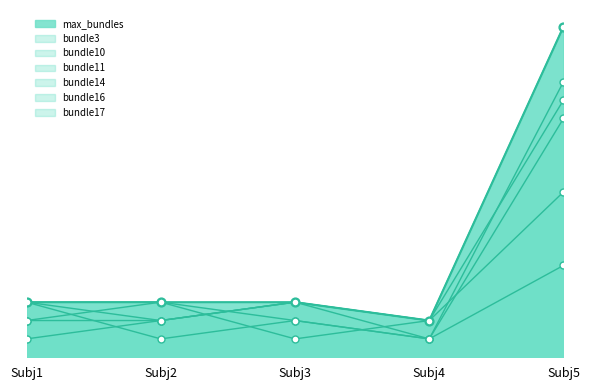

What is the total value across all series at Subj2?

13